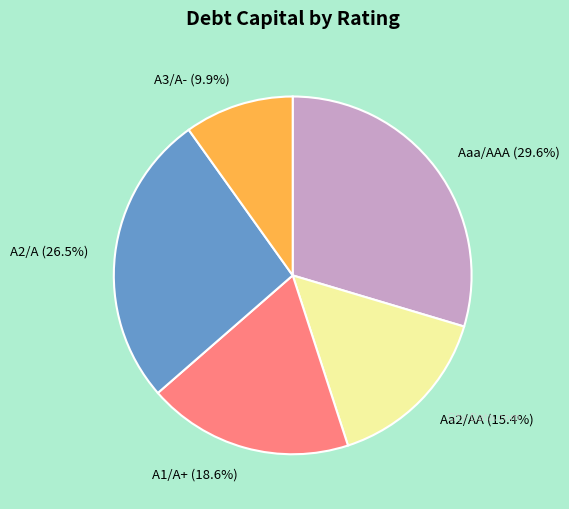

How many segments does this pie chart have?

5